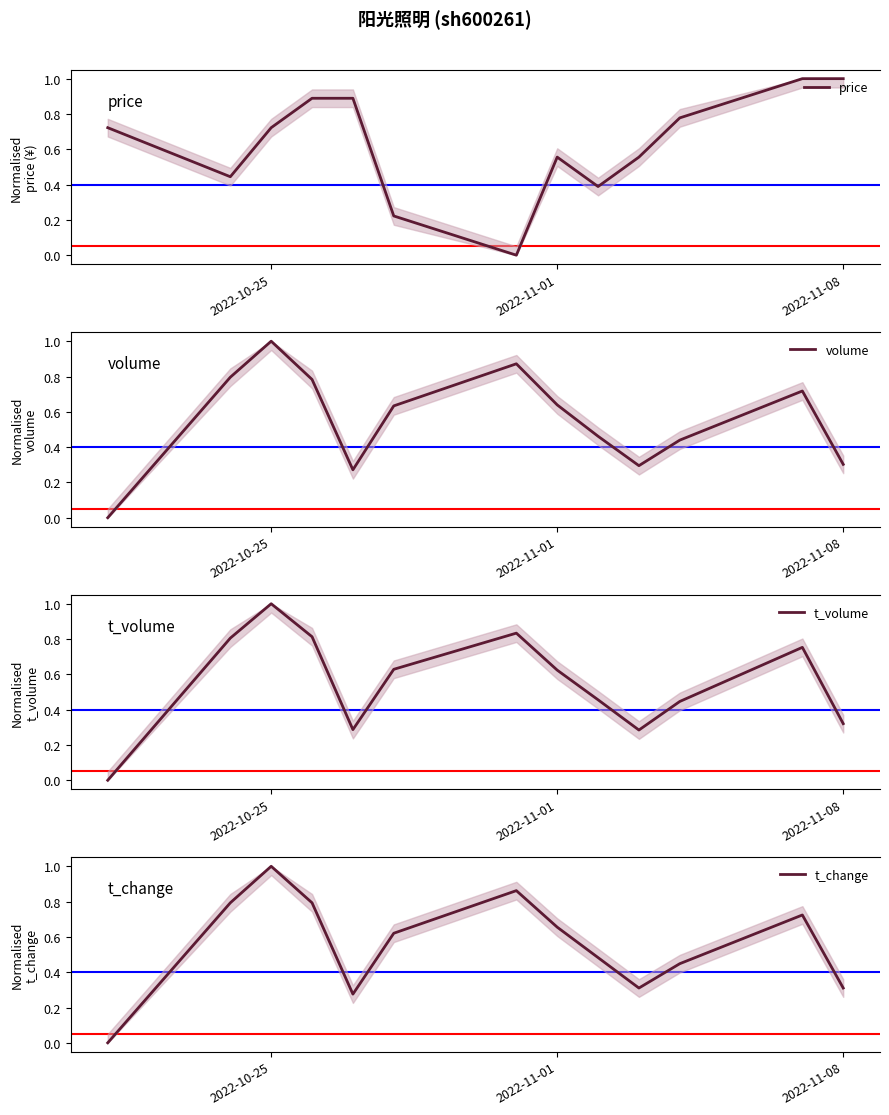

What is the difference between the second highest and second lowest values in the t_volume series?

0.5